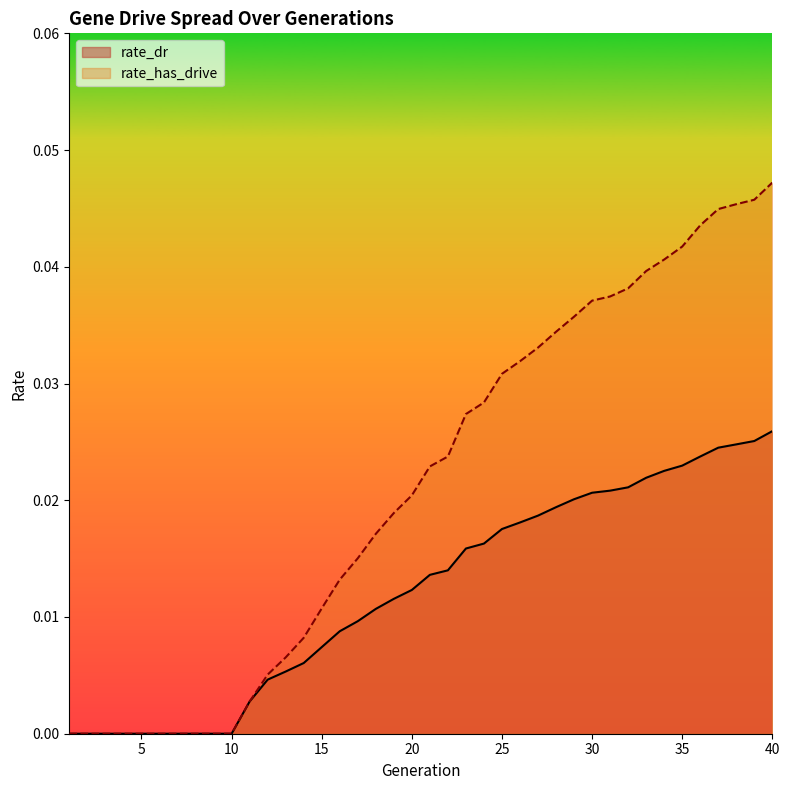

Which category has the lowest value in the rate_dr series?

1